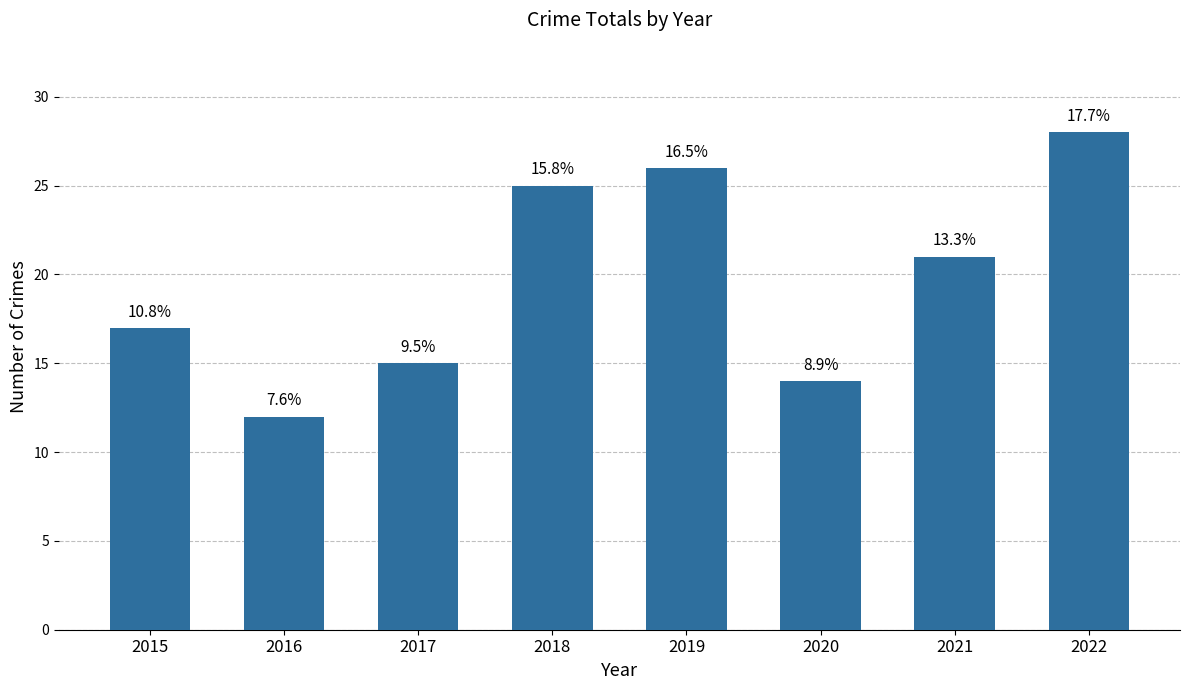

True or false: the data shows 28 at 2015.

False